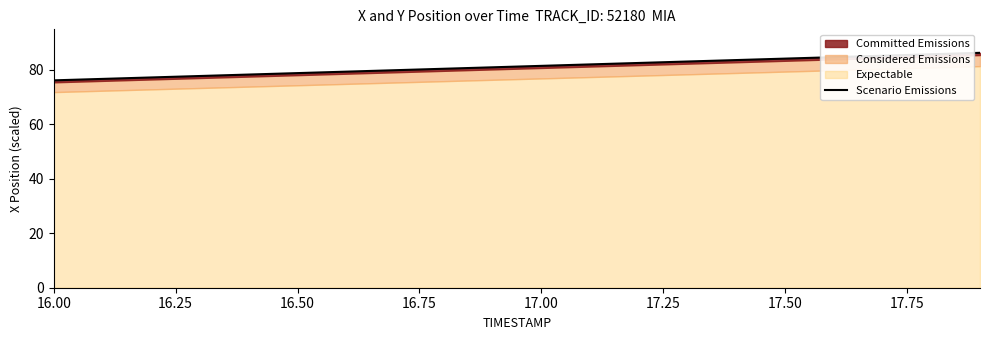

What is the change in value from 16.50 to 10?

+4.3